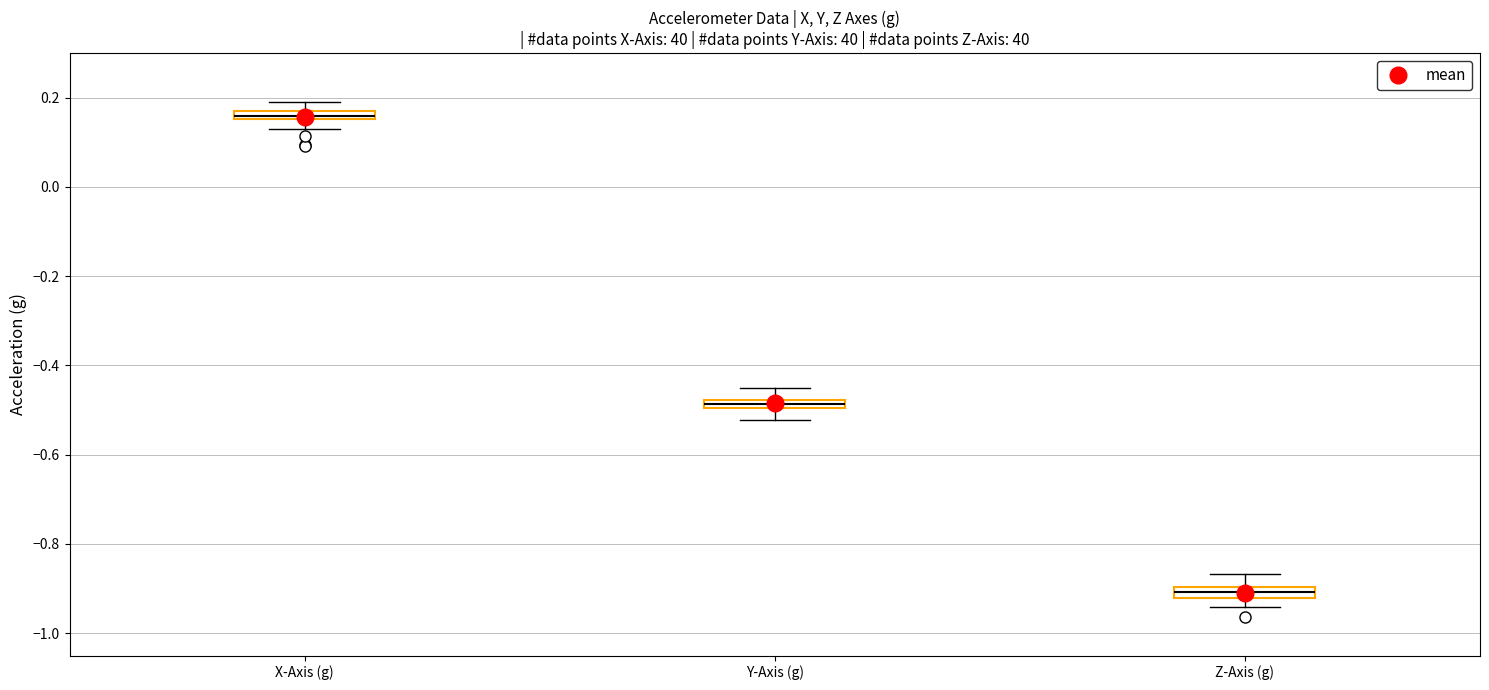

Where is the upper edge of the box for X-Axis (g) on the y-axis? The values are not printed on the chart, so give them approximately, as read against the axis.

0.18